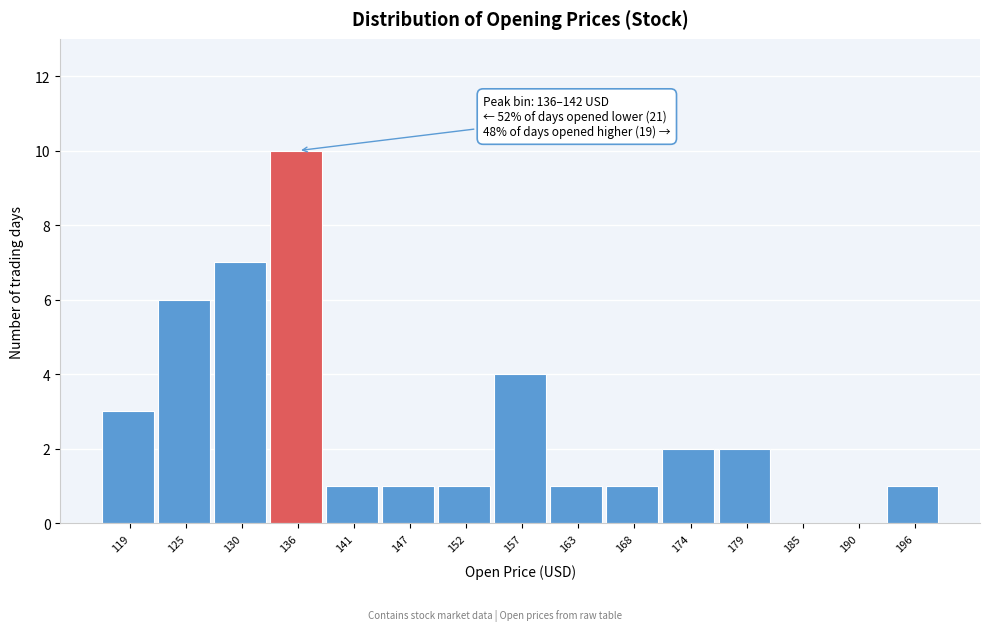

Reading right to left, transcribe all the data shown in this chart.

196=1	190=0	185=0	179=2	174=2	168=1	163=1	157=4	152=1	147=1	141=1	136=10	130=7	125=6	119=3